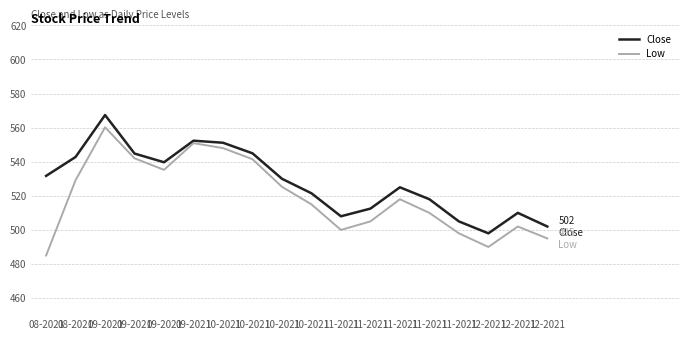

How many values in the Low series are below 518?

9